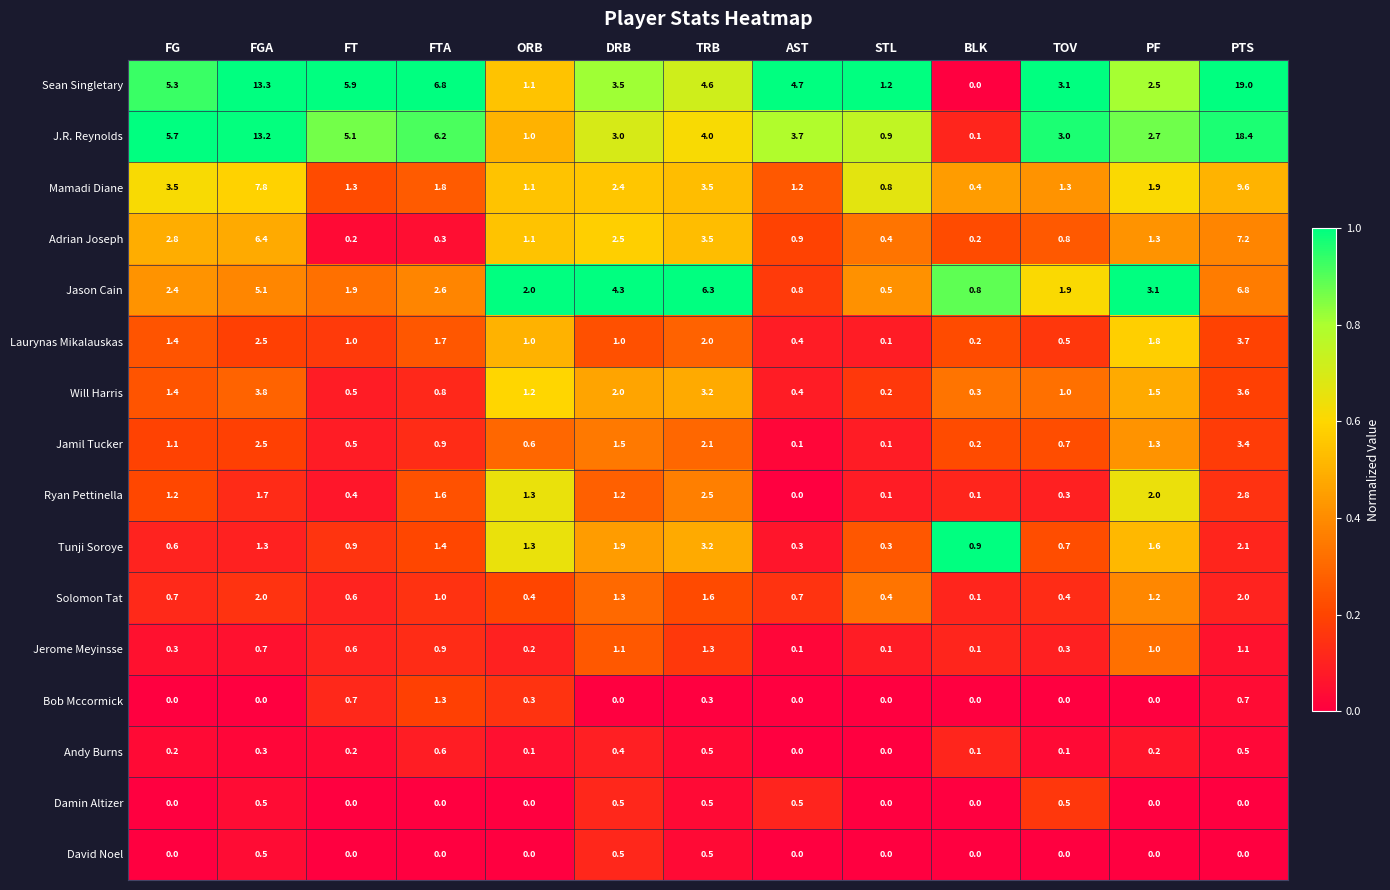

Is it true that Damin Altizer equals 0.0 at FG?

True